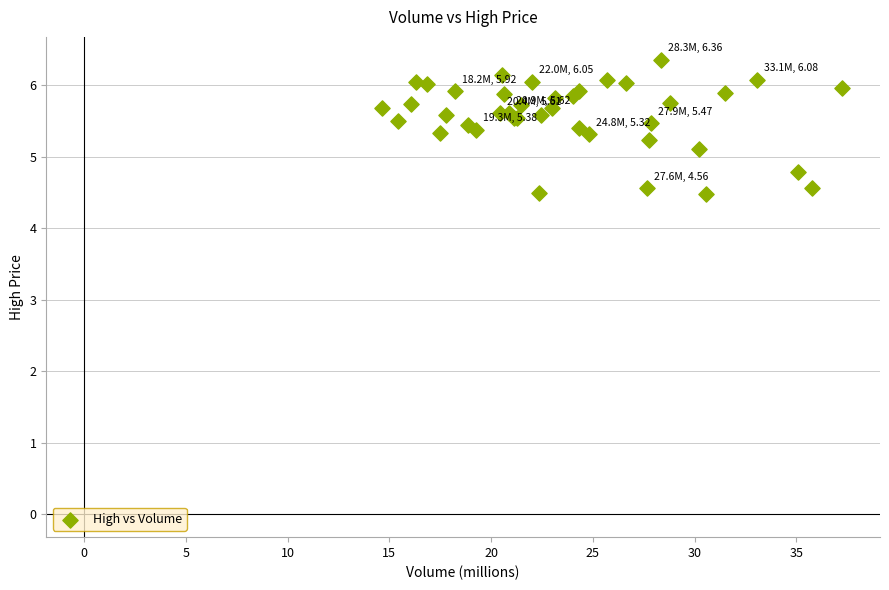

What Y value in the scatter plot is closest to 5?

5.1